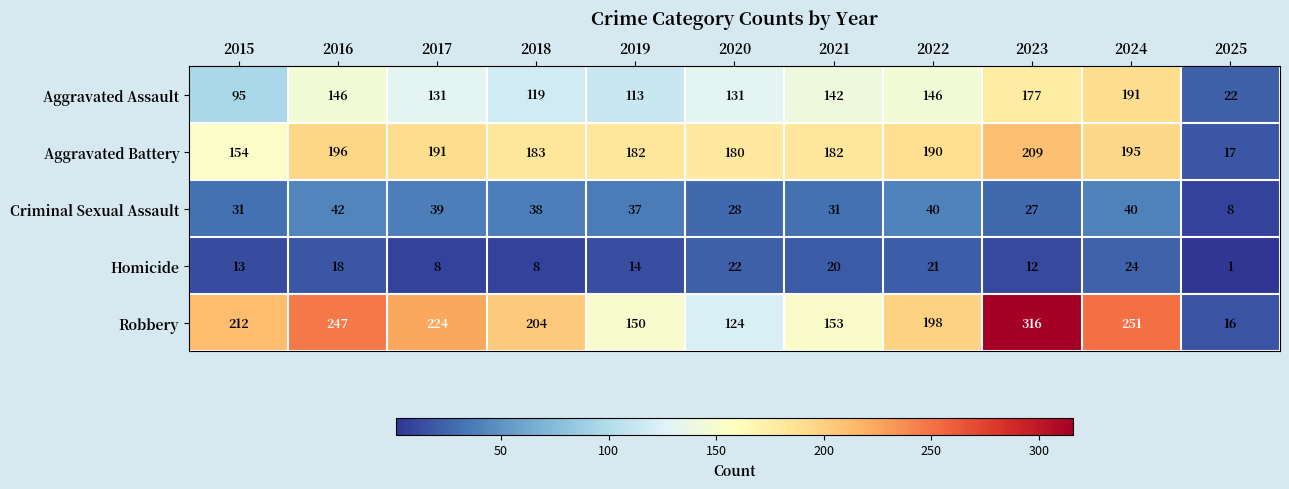

What is the difference between the highest and lowest values at 2017?

216